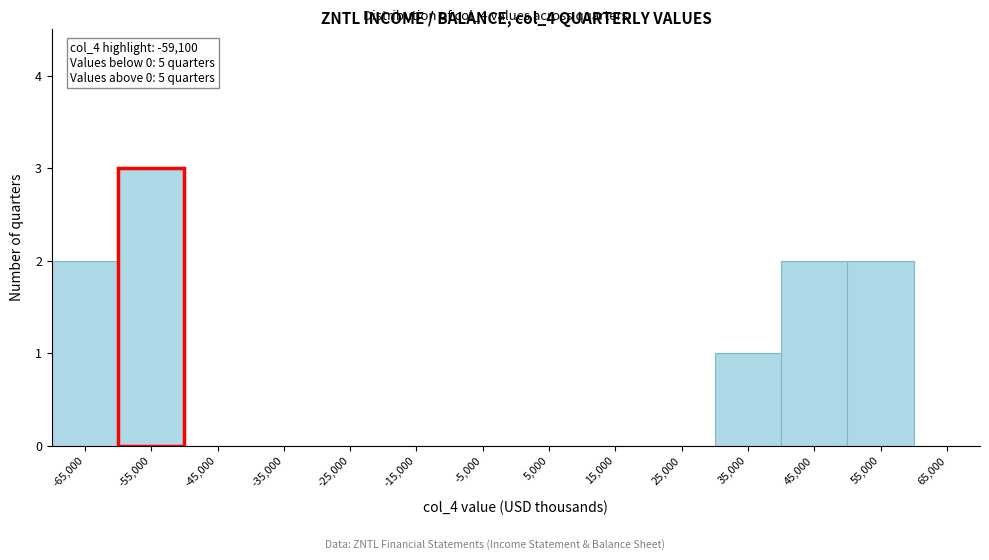

Over which range of the x-axis is the bar tallest?

-60000 to -50000